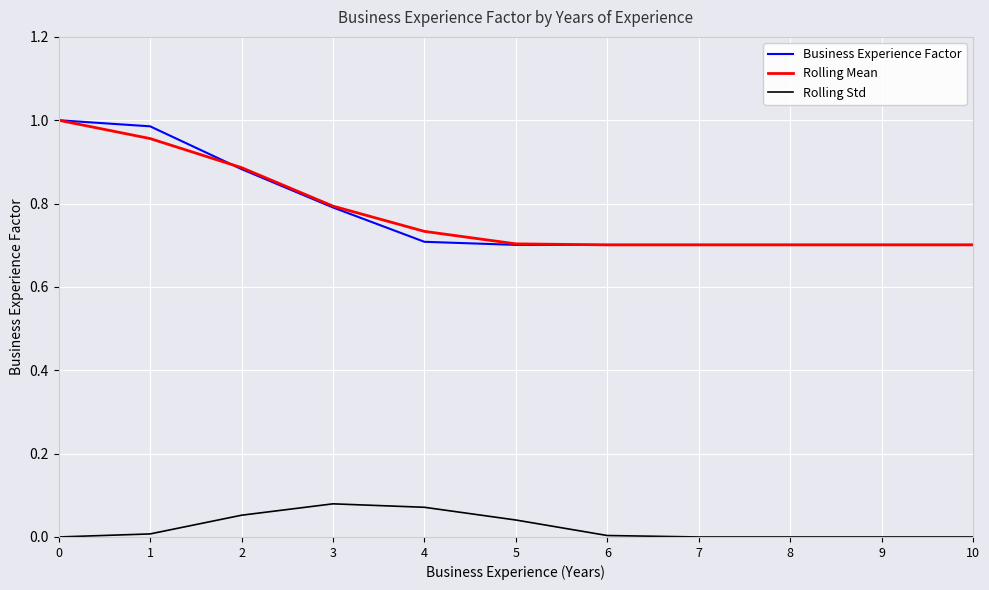

What is the spread (max minus min) of values at 2?

0.8